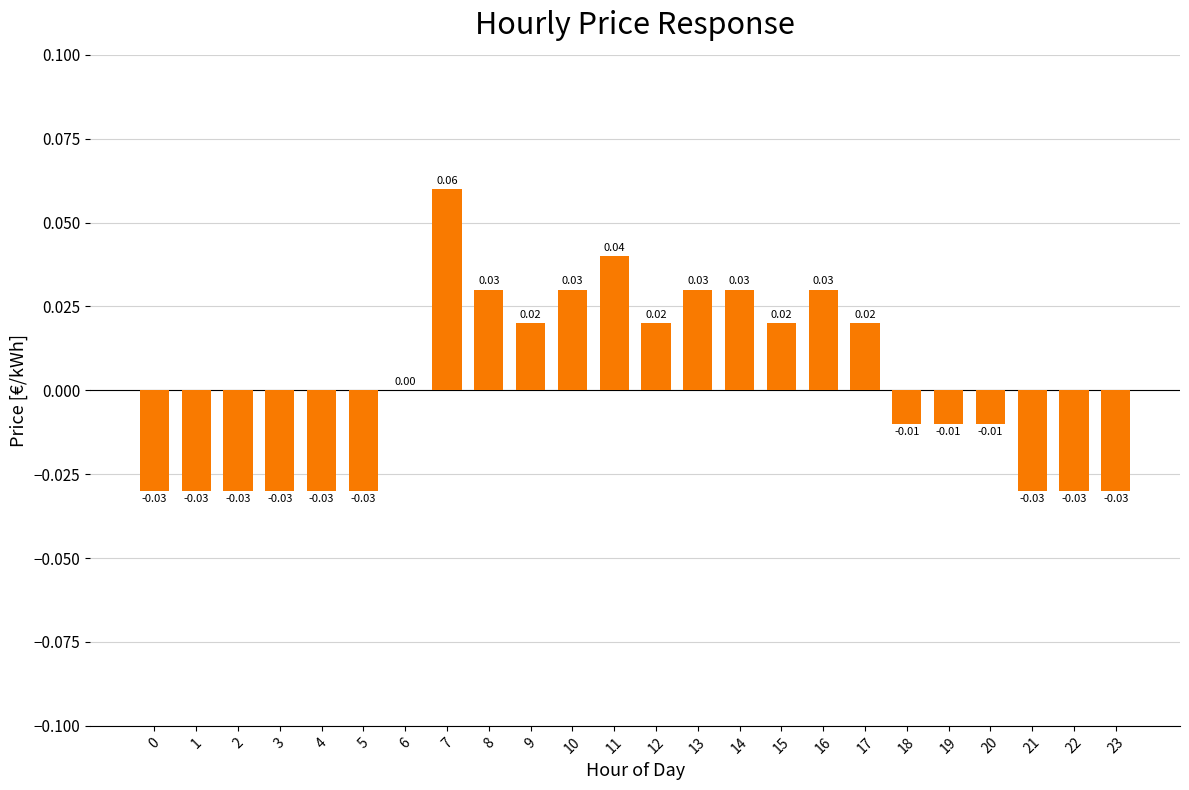

List the labels in order of value, largest first.

7, 11, 8, 10, 13, 14, 16, 9, 12, 15, 17, 6, 18, 19, 20, 0, 1, 2, 3, 4, 5, 21, 22, 23